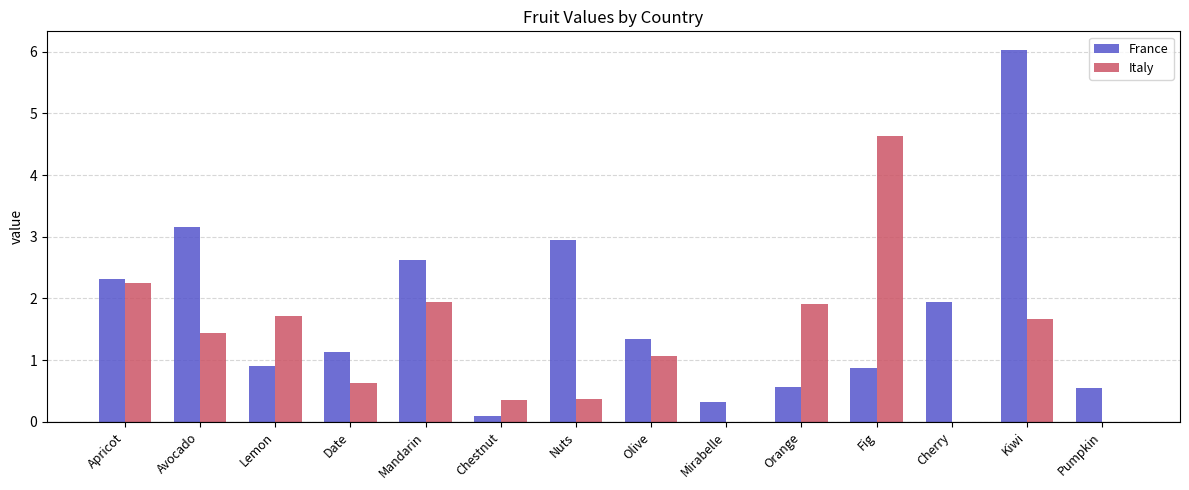

Is it true that Italy equals 3.0 at Fig?

False